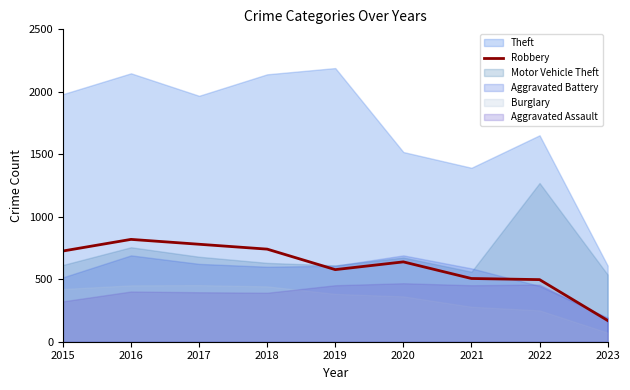

What is the difference between the maximum and minimum values?

649